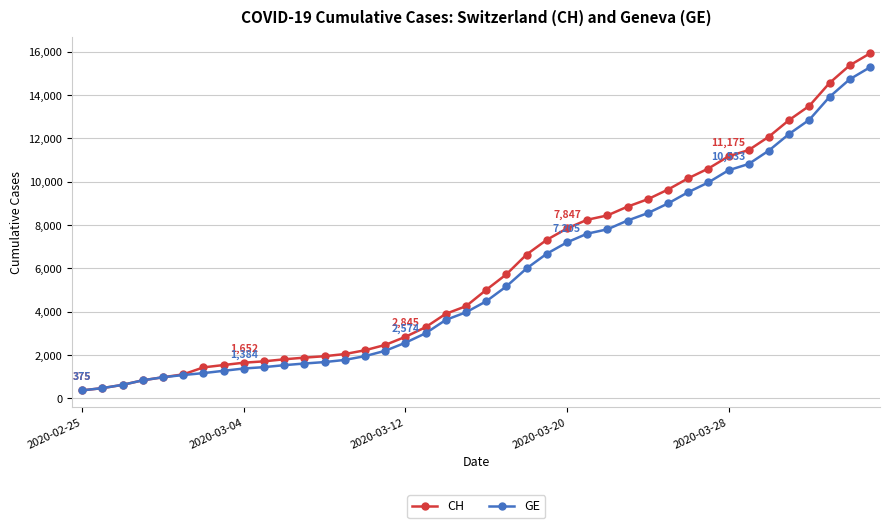

What is the value of the CH point at the 35th from the left?

12086